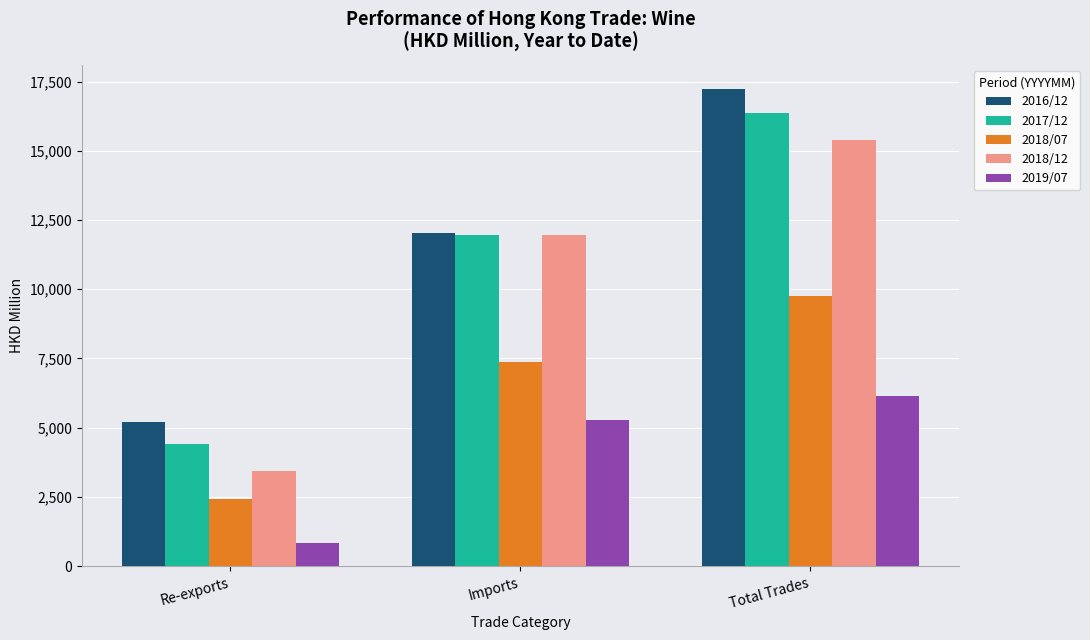

Count the number of categories in the chart.

3